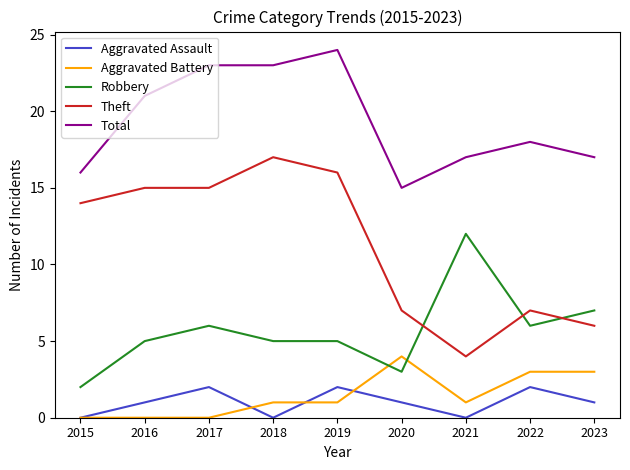

True or false: Theft has a value of 26 at 2016.

False